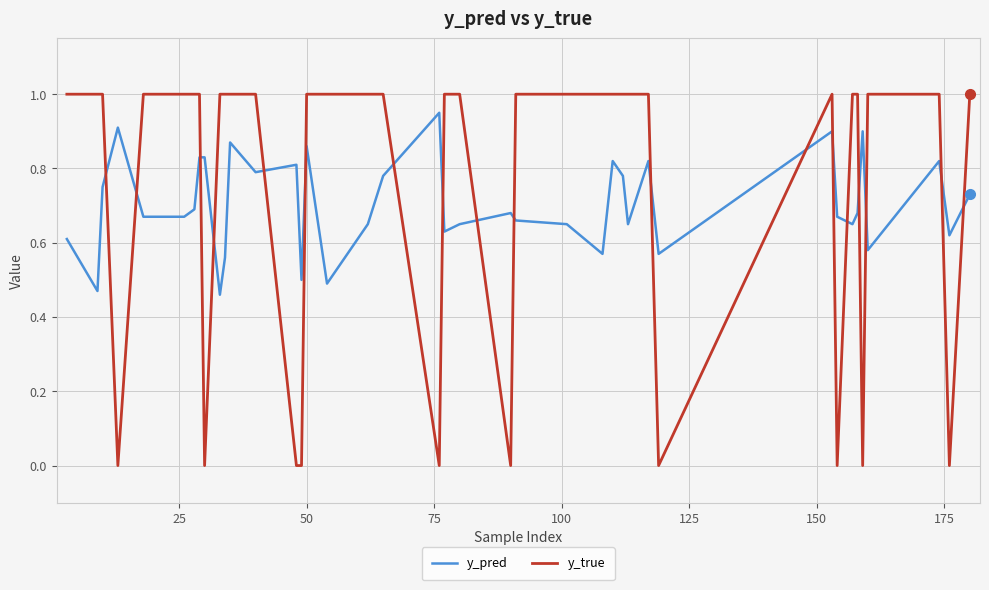

What is the maximum value shown in the chart?

1.0